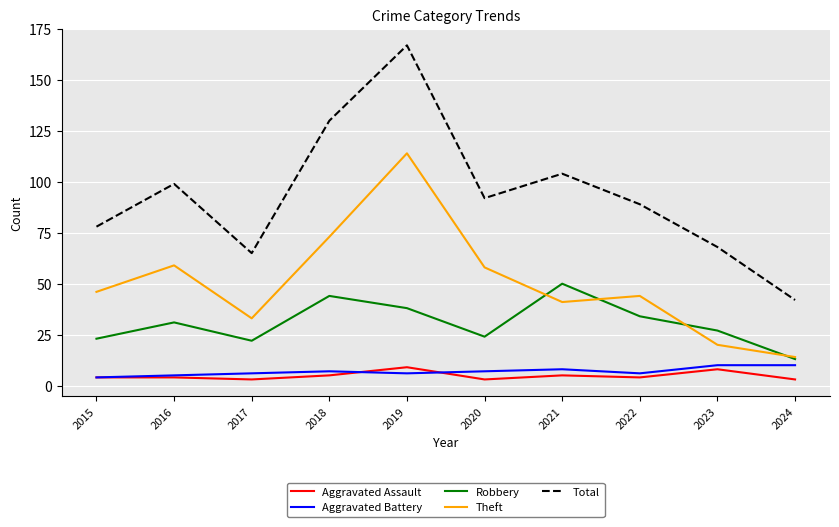

True or false: Theft and Aggravated Battery intersect in this chart.

False